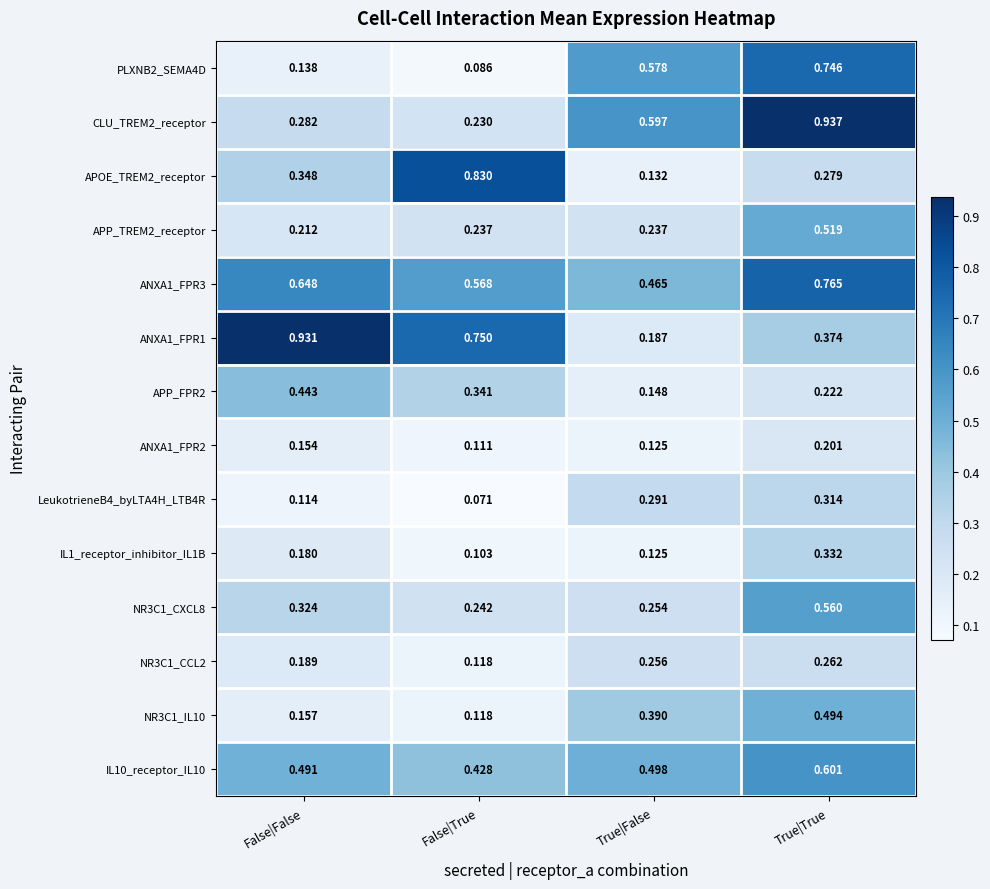

At which label does APP_TREM2_receptor reach its peak?

True|True